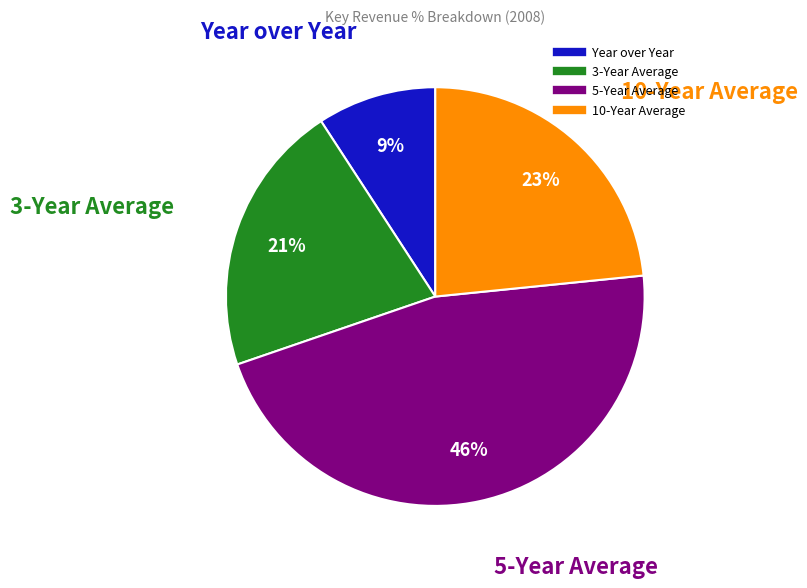

To the nearest percent, what percentage of the pie is 10-Year Average?

23%